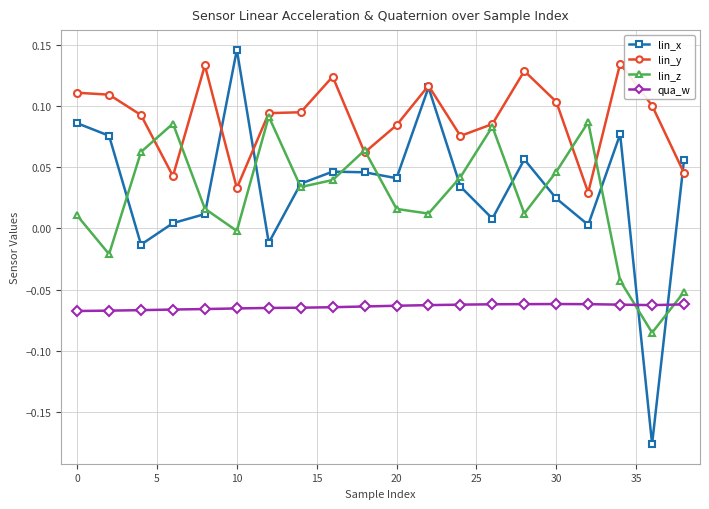

How many intersections are there between lin_z and qua_w?

2